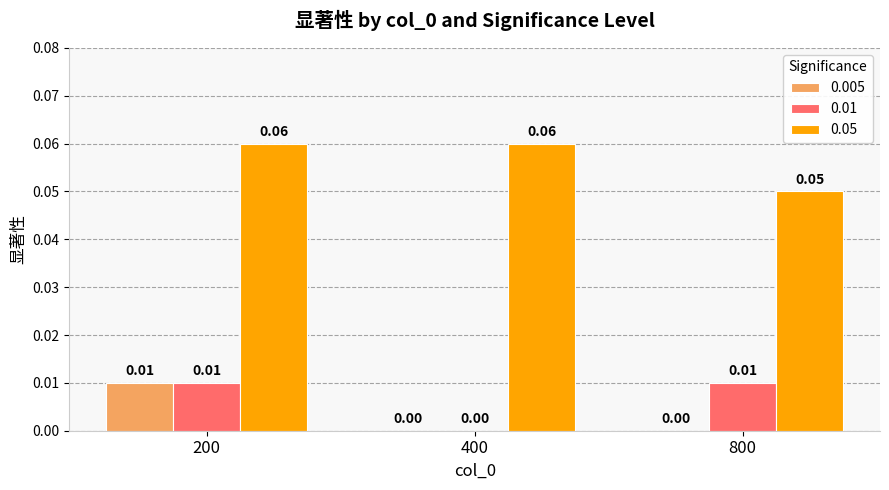

Are the bars grouped side by side (vs. stacked)?

Yes